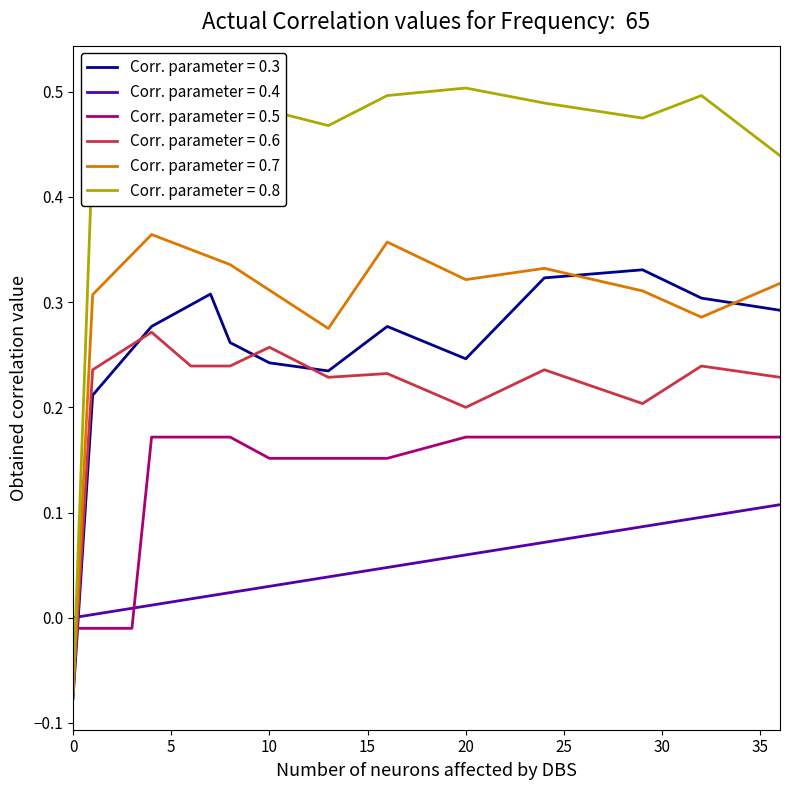

Which category has the highest value in the col_0 series?

29